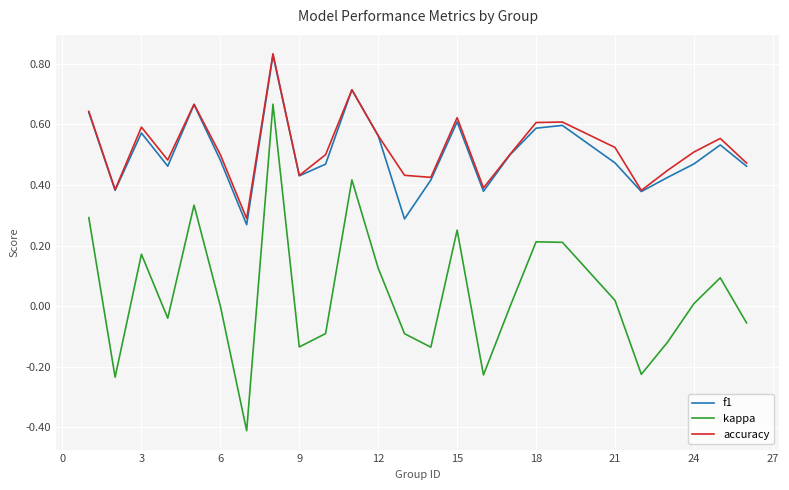

True or false: accuracy and kappa intersect in this chart.

False